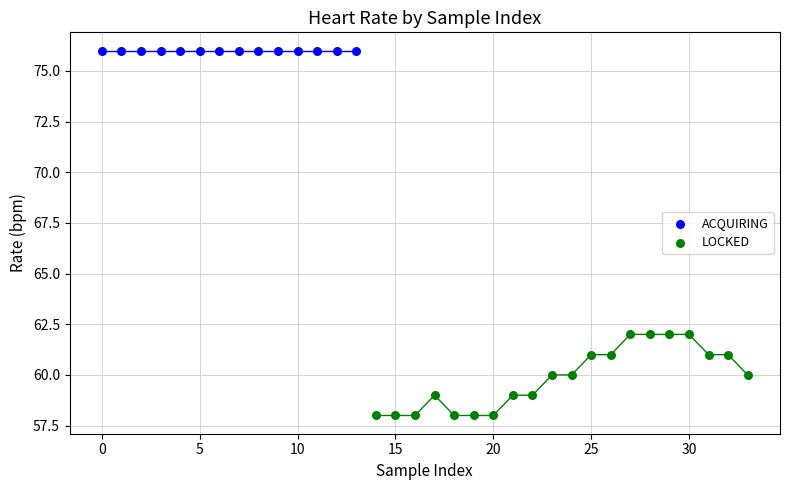

Which series reaches the minimum Y coordinate?

LOCKED